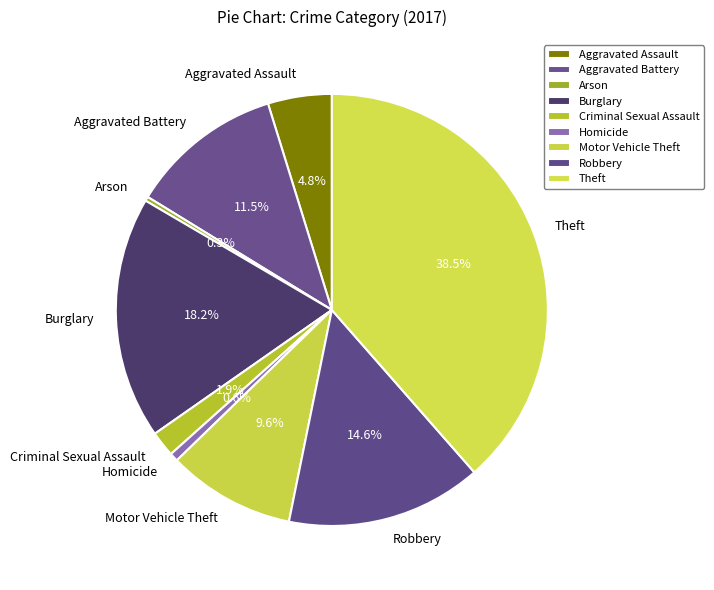

What portion of the pie excludes Burglary?

81.8%